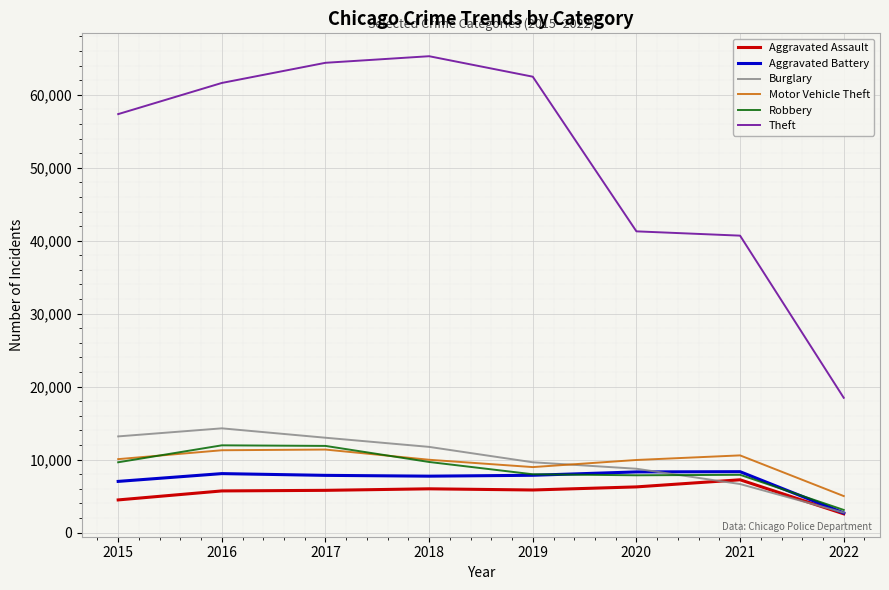

How many series are shown in this chart?

6